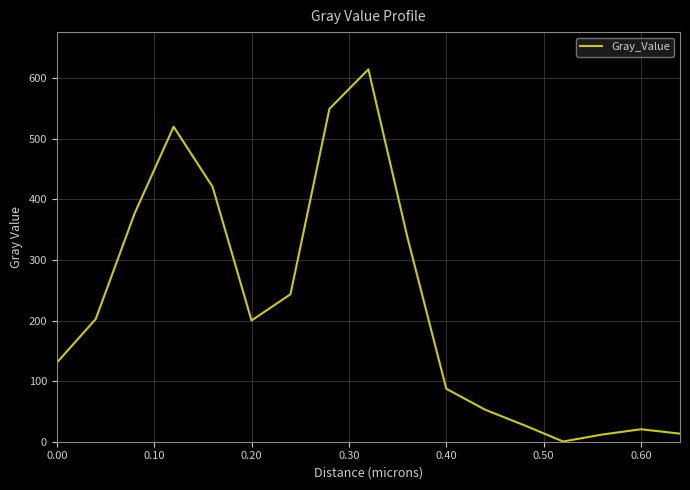

What is the maximum value shown in the chart?

614.8